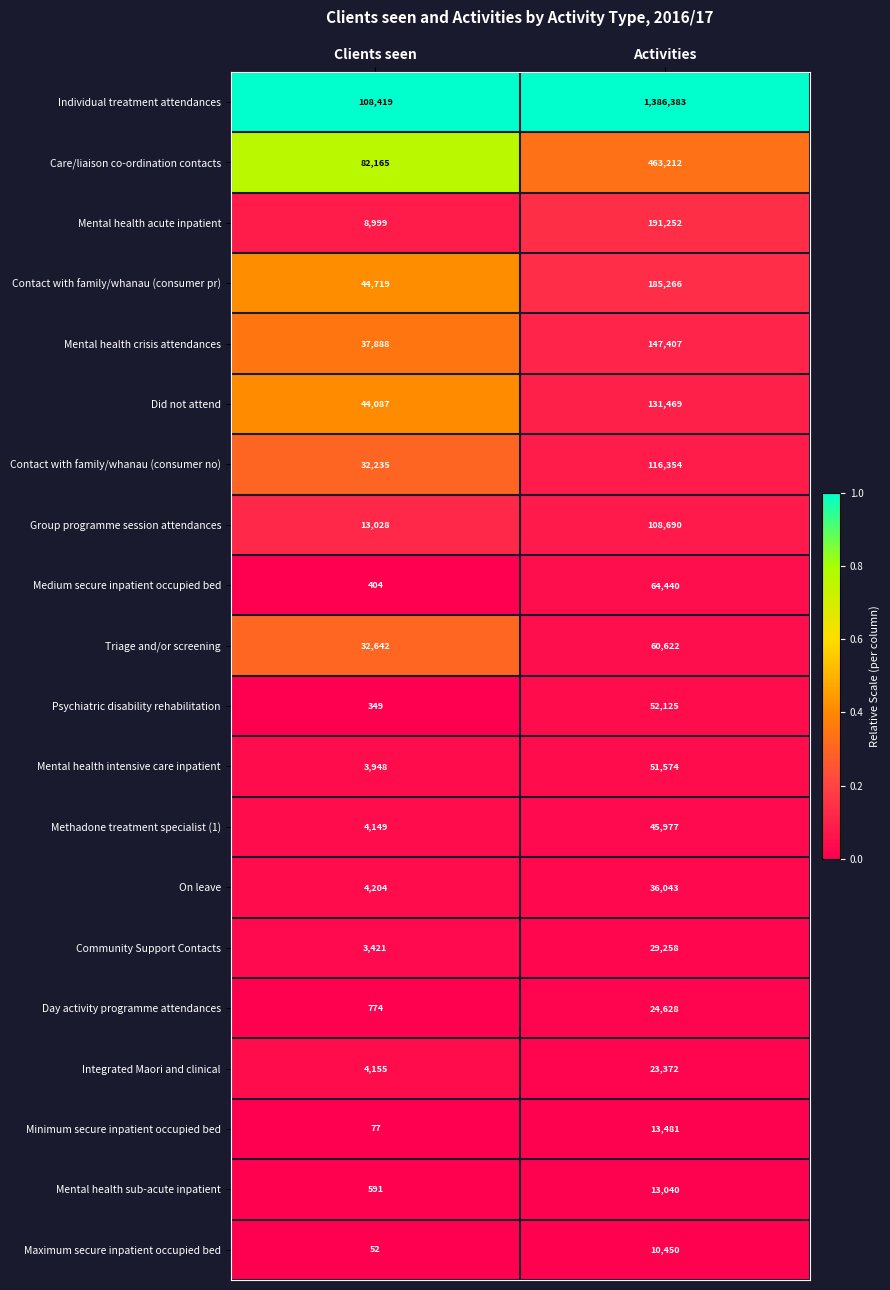

Rank the series at Activities from lowest to highest value.

Maximum secure inpatient occupied bed, Mental health sub-acute inpatient, Minimum secure inpatient occupied bed, Integrated Maori and clinical, Day activity programme attendances, Community Support Contacts, On leave, Methadone treatment specialist (1), Mental health intensive care inpatient, Psychiatric disability rehabilitation, Triage and/or screening, Medium secure inpatient occupied bed, Group programme session attendances, Contact with family/whanau (consumer no), Did not attend, Mental health crisis attendances, Contact with family/whanau (consumer pr), Mental health acute inpatient, Care/liaison co-ordination contacts, Individual treatment attendances